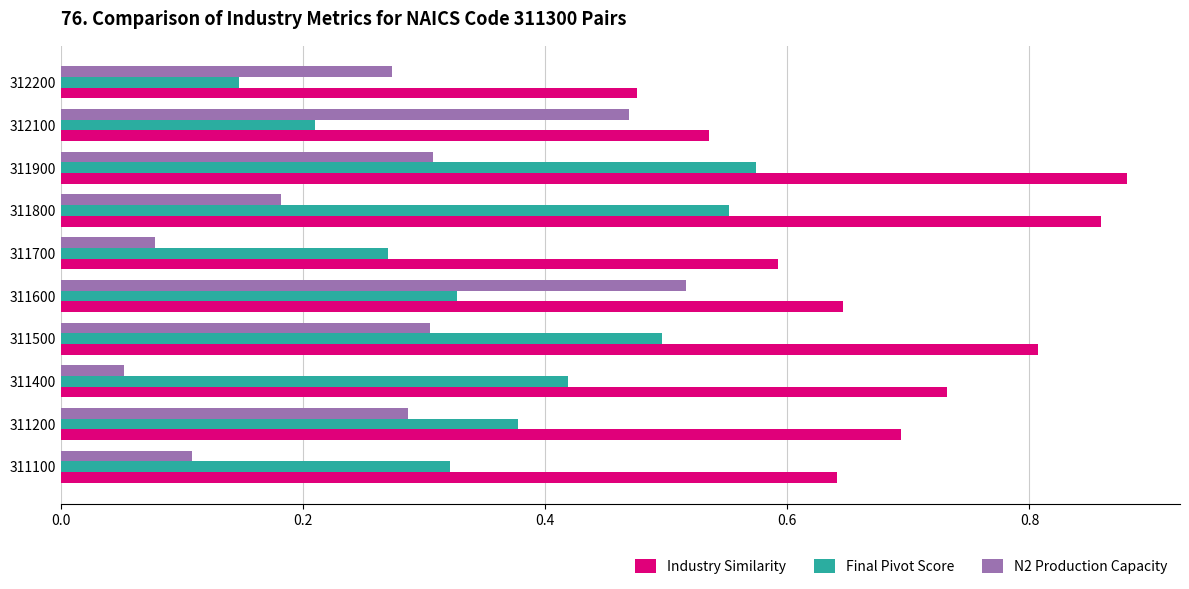

Which series has the largest range (max minus min)?

N2 Production Capacity